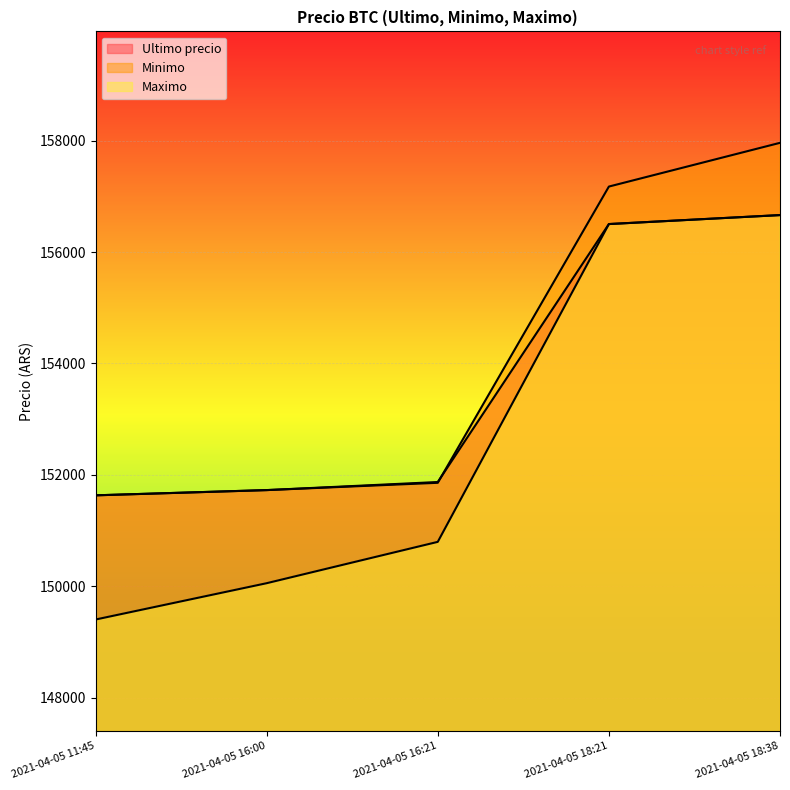

Reading left to right, transcribe all the data shown in this chart.

Ultimo precio: 151633	151727	151872	156502	156663
Minimo: 151633	151727	151858	157175	157960
Maximo: 149404	150056	150798	156502	156663